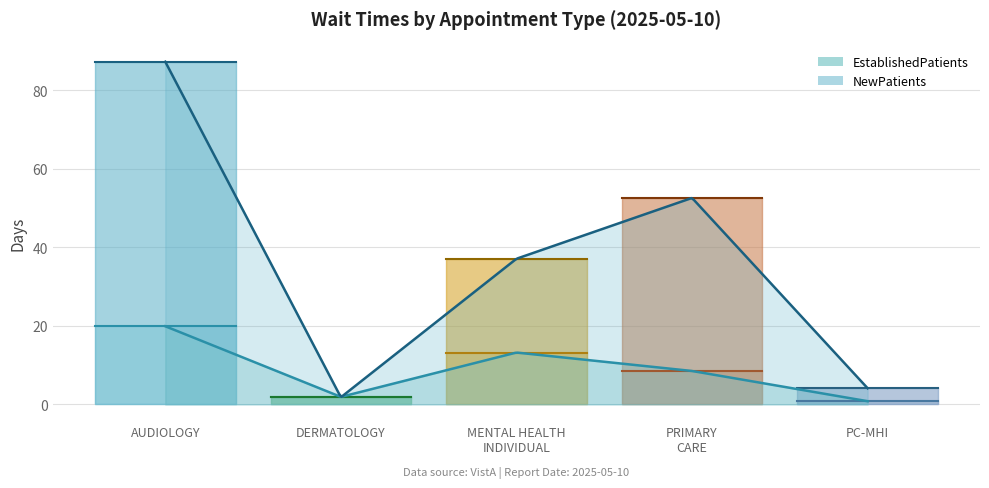

How many categories are shown in the chart?

5